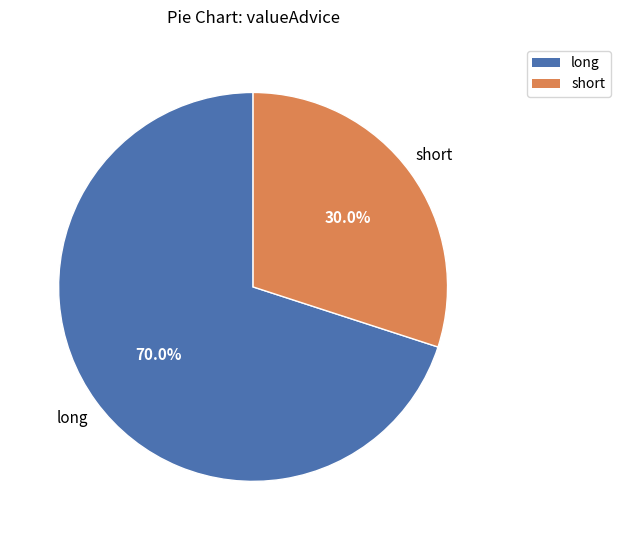

Combined, do short and long account for over 50%?

Yes